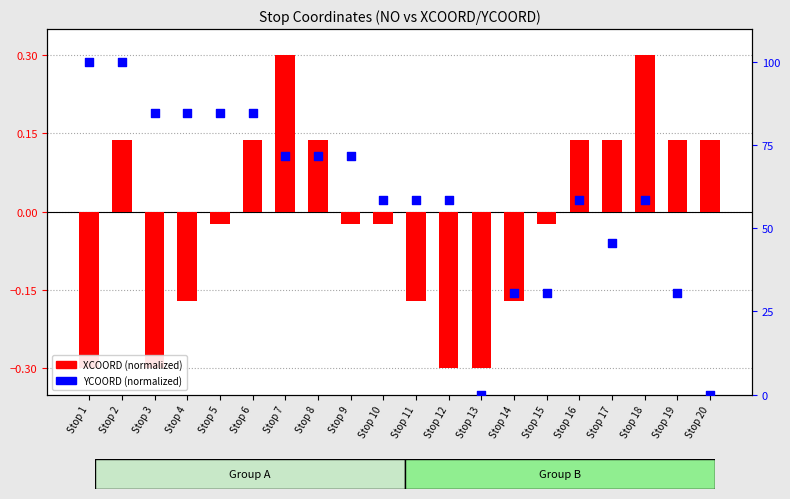

What are all the series names shown in the legend?

XCOORD (normalized), YCOORD (normalized)